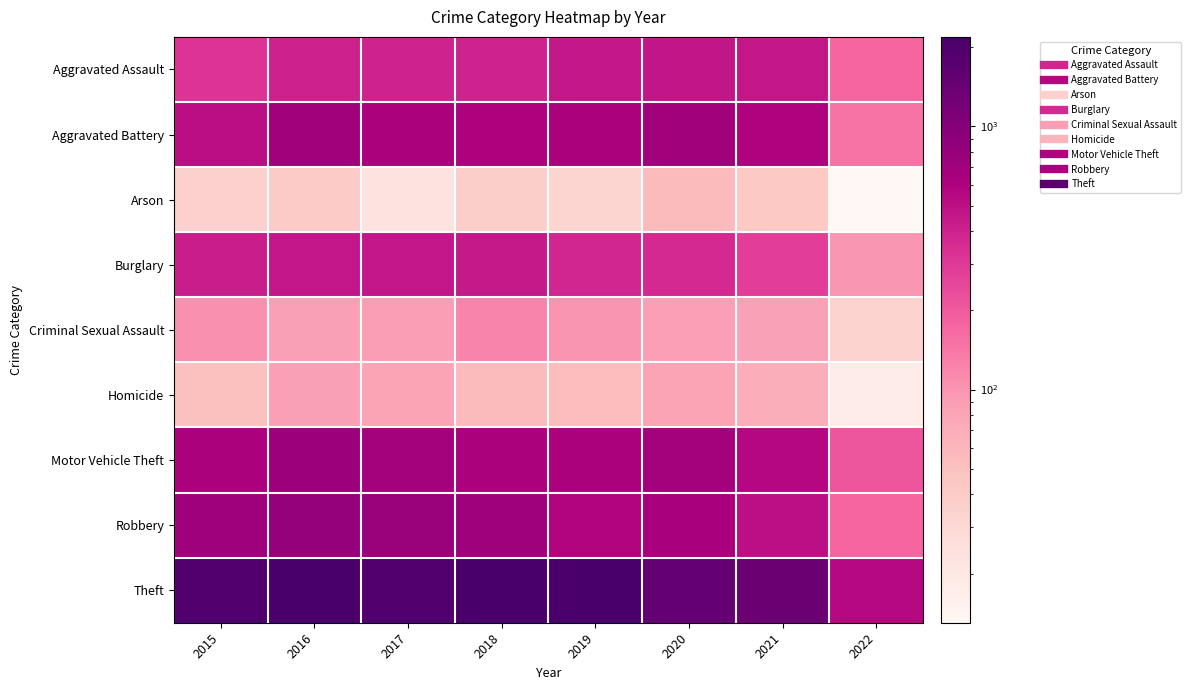

How many distinct data groups are displayed?

9